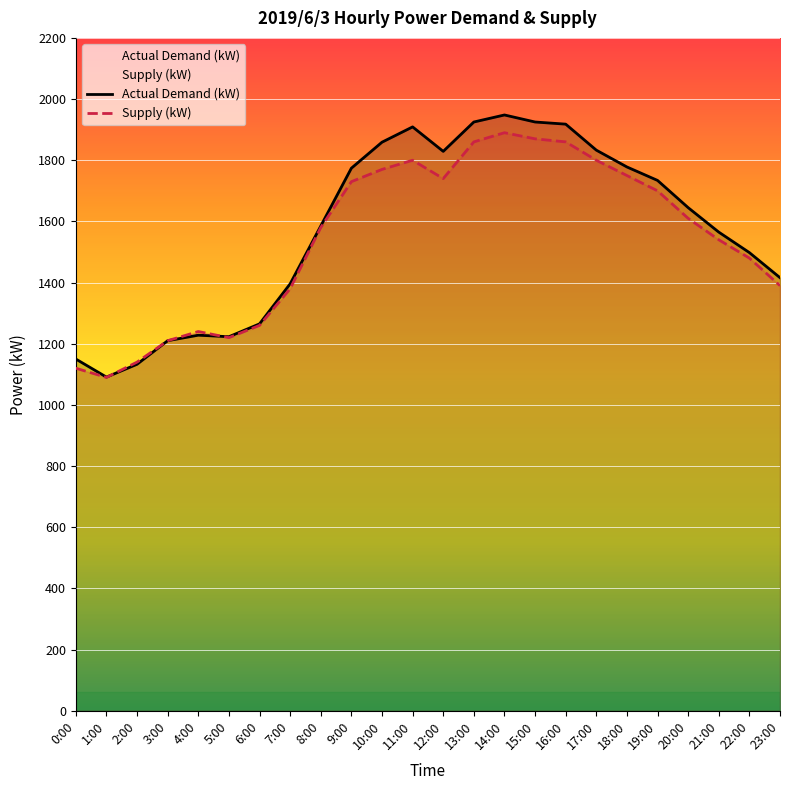

How many lines are shown in the chart?

2